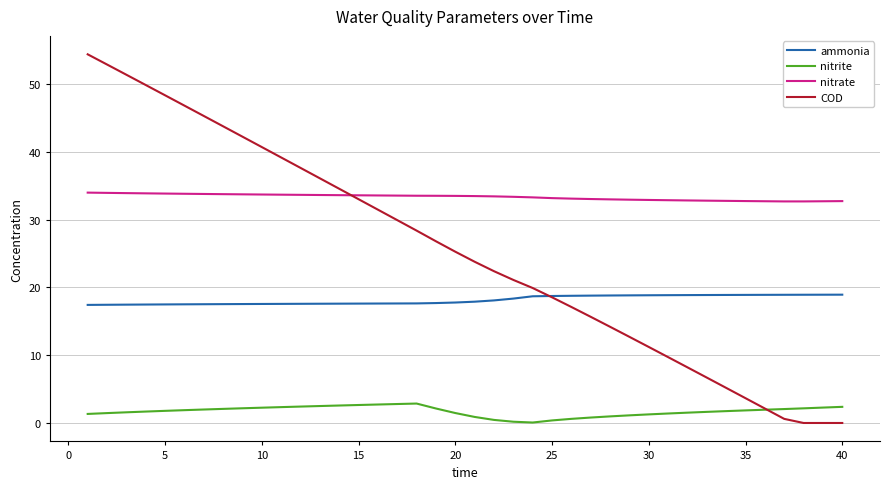

What is the minimum value for nitrate?

32.7